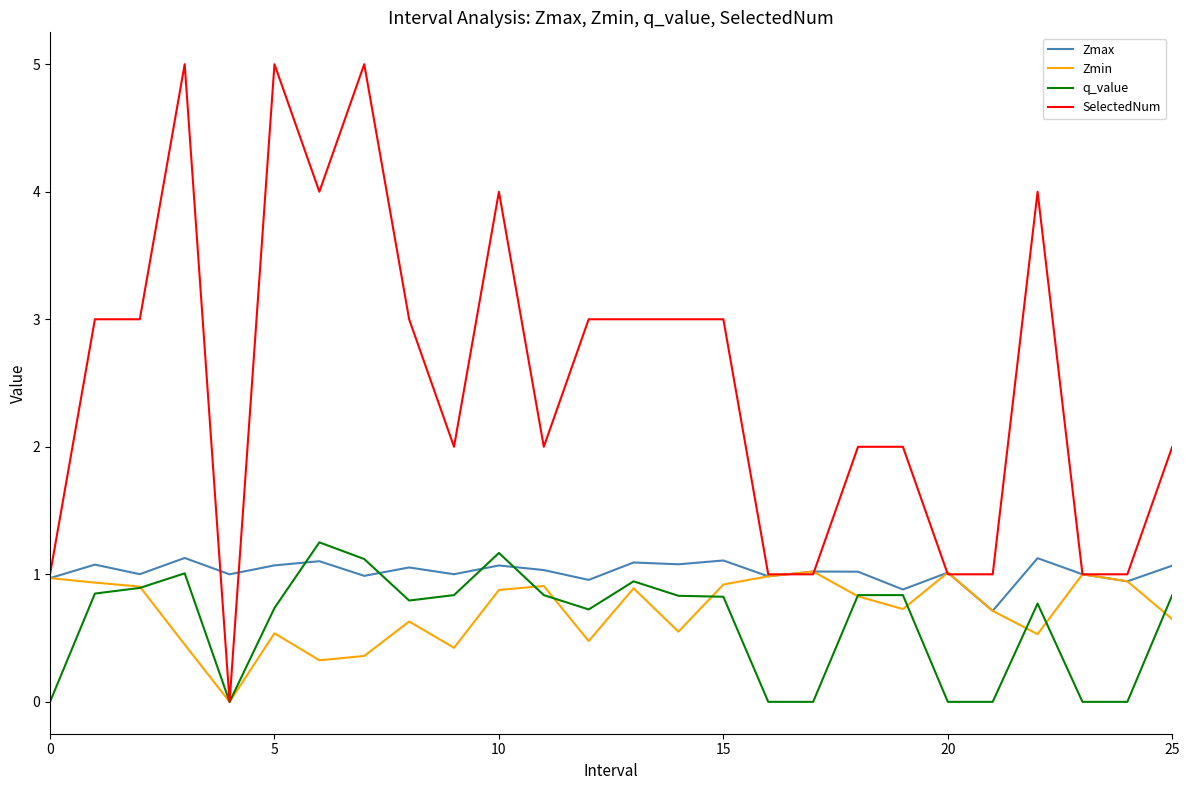

True or false: Zmax and SelectedNum intersect in this chart.

True